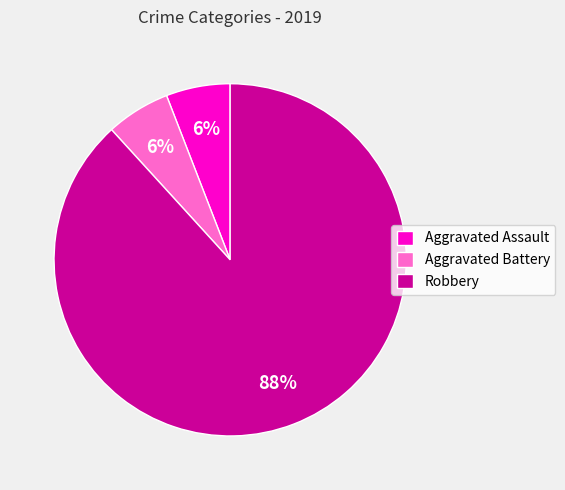

To the nearest percent, what percentage of the pie is Aggravated Battery?

6%